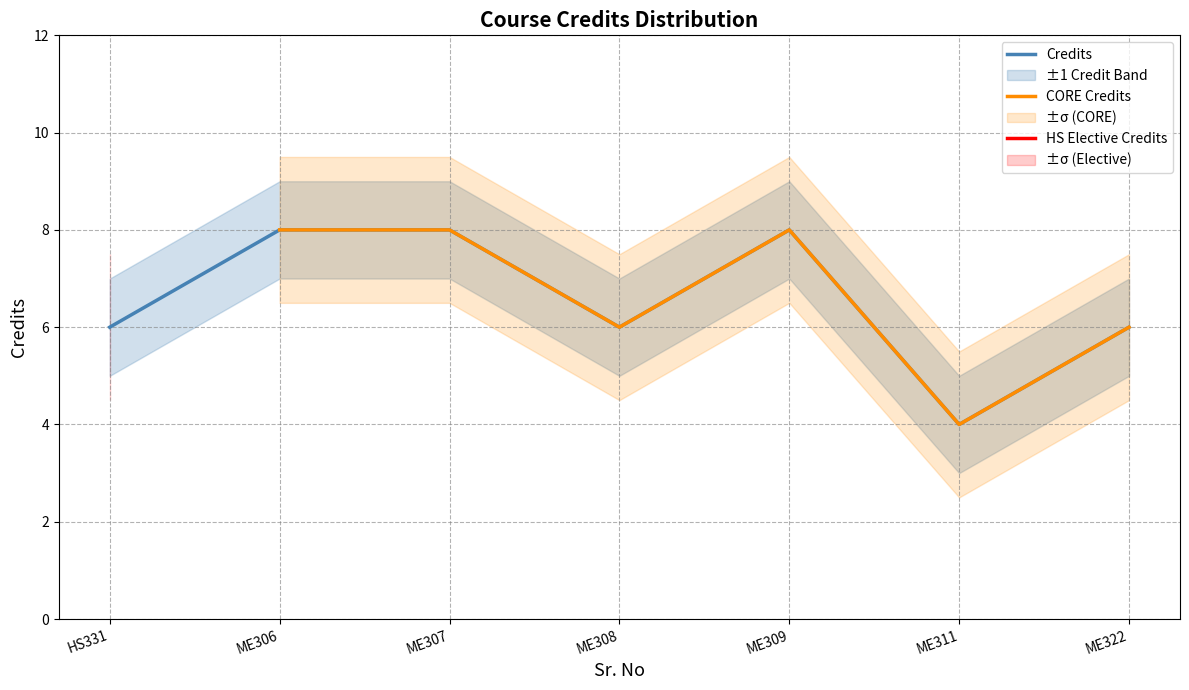

What is the lowest value of the Credits series?

4